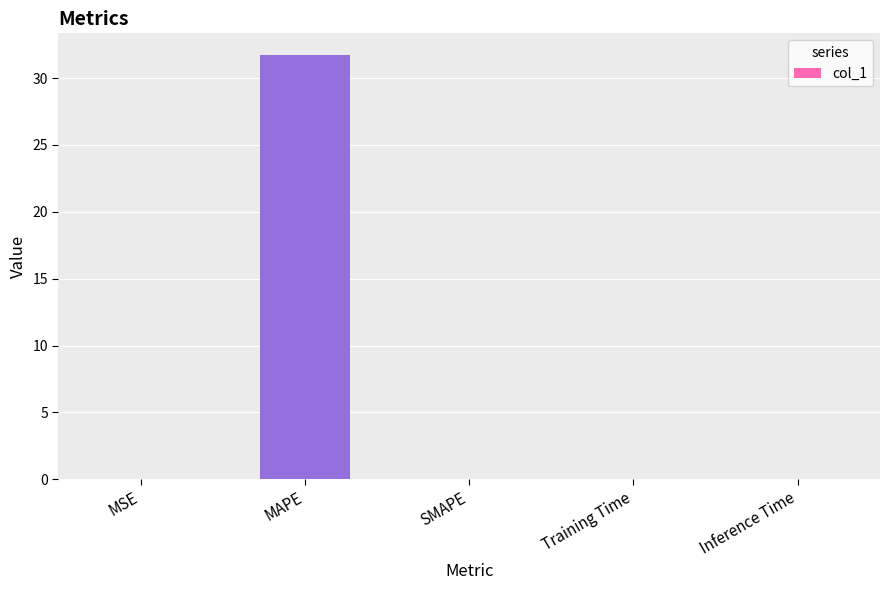

Are the bars horizontal?

No